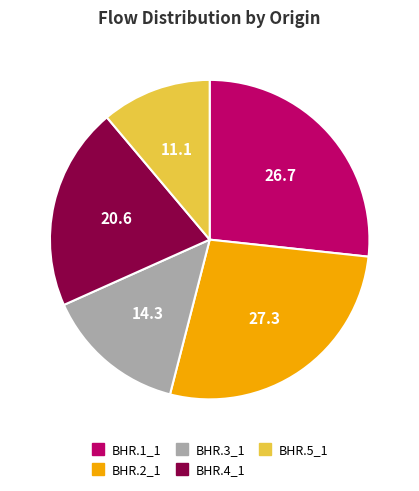

Do BHR.3_1 and BHR.2_1 together represent more than half of the pie?

No